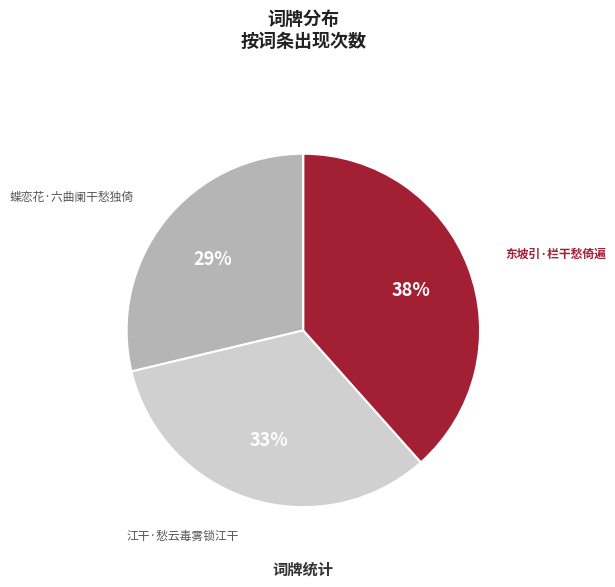

Is the sum of 江干·愁云毒雾锁江干 and 东坡引·栏干愁倚遍 greater than half?

Yes